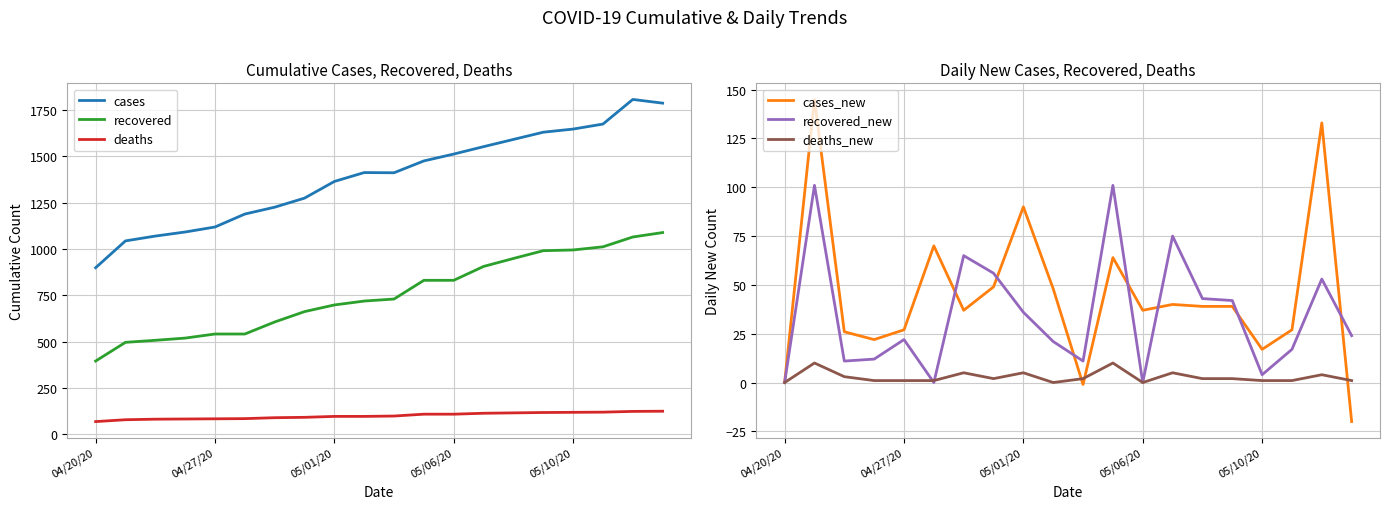

True or false: deaths and recovered cross at least once.

False